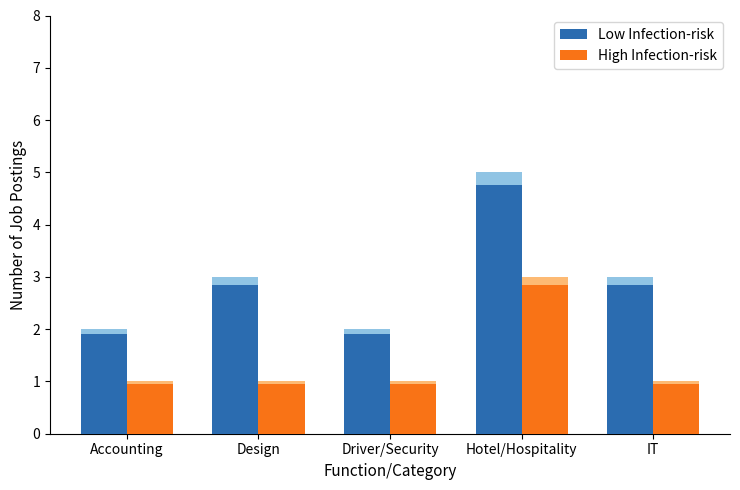

Is the value of Low Infection-risk at Hotel/Hospitality greater than the value of High Infection-risk at Driver/Security?

Yes